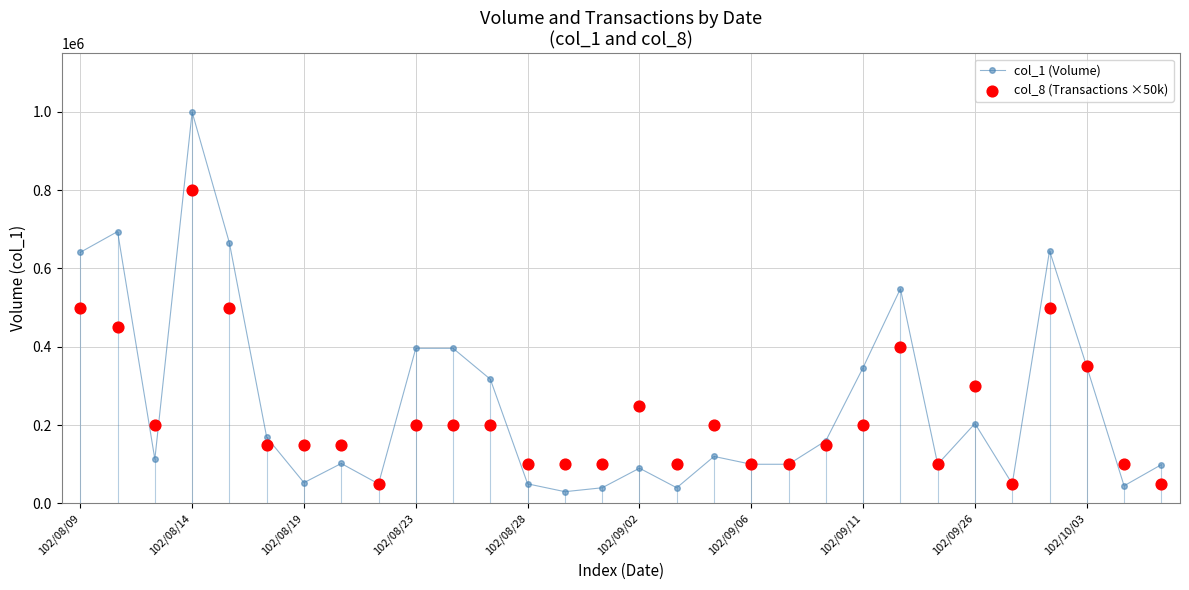

Which series has the largest Y range (max minus min)?

col_1 (Volume)